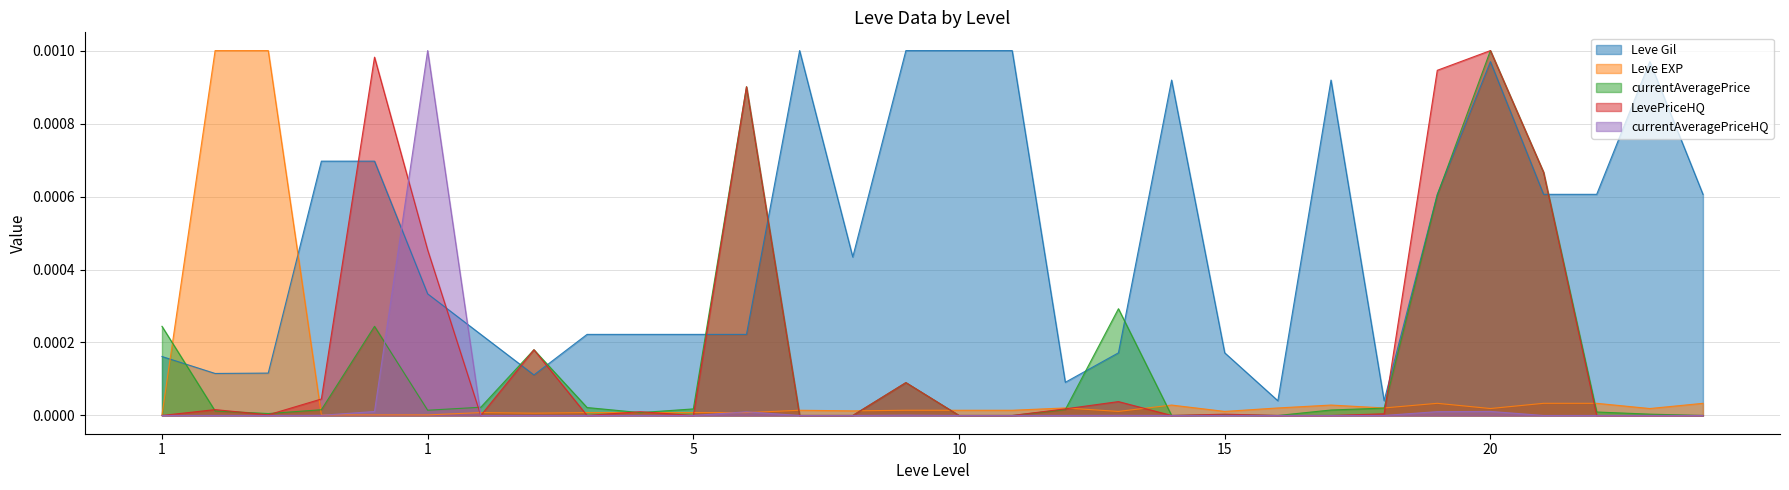

Is it true that Leve Gil equals 0.0 at 1?

True